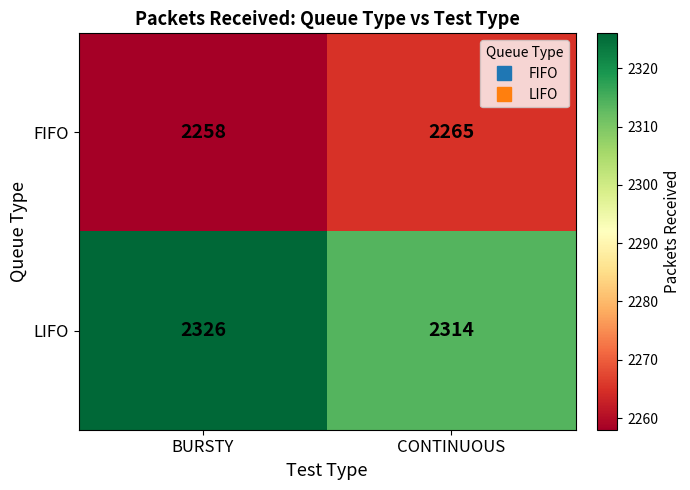

Reading left to right, what are all the values shown in this chart?

FIFO: 2258	2265
LIFO: 2326	2314